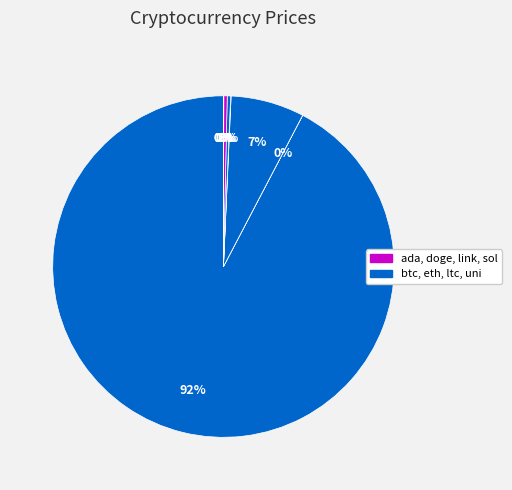

Count the number of slices in the pie.

8